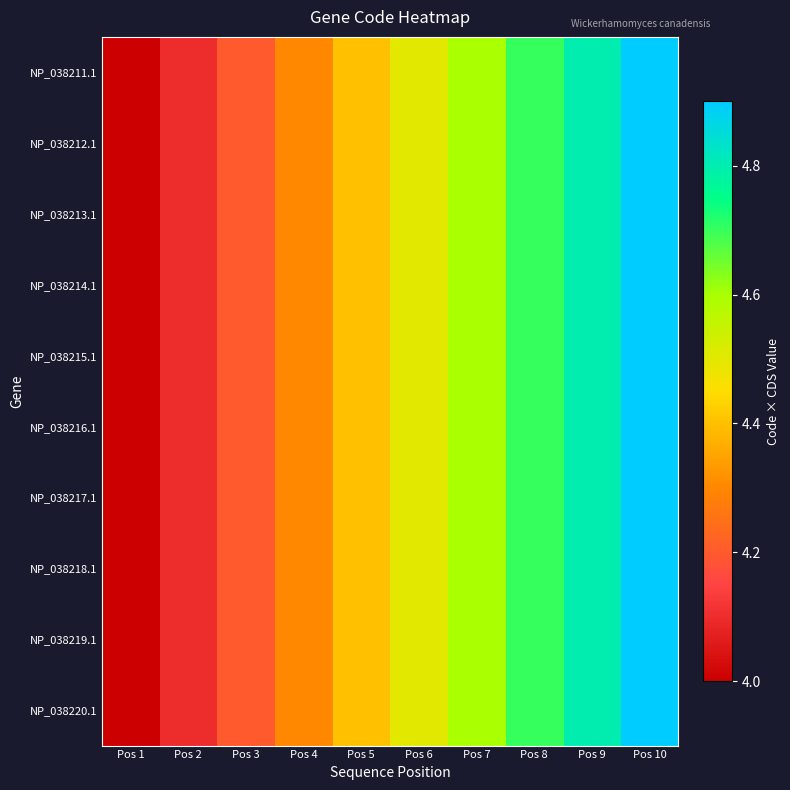

Reading left to right, list all the values displayed in this chart.

NP_038211.1: Pos 1=4.0	Pos 2=4.1	Pos 3=4.2	Pos 4=4.3	Pos 5=4.4	Pos 6=4.5	Pos 7=4.6	Pos 8=4.7	Pos 9=4.8	Pos 10=4.9
NP_038212.1: Pos 1=4.0	Pos 2=4.1	Pos 3=4.2	Pos 4=4.3	Pos 5=4.4	Pos 6=4.5	Pos 7=4.6	Pos 8=4.7	Pos 9=4.8	Pos 10=4.9
NP_038213.1: Pos 1=4.0	Pos 2=4.1	Pos 3=4.2	Pos 4=4.3	Pos 5=4.4	Pos 6=4.5	Pos 7=4.6	Pos 8=4.7	Pos 9=4.8	Pos 10=4.9
NP_038214.1: Pos 1=4.0	Pos 2=4.1	Pos 3=4.2	Pos 4=4.3	Pos 5=4.4	Pos 6=4.5	Pos 7=4.6	Pos 8=4.7	Pos 9=4.8	Pos 10=4.9
NP_038215.1: Pos 1=4.0	Pos 2=4.1	Pos 3=4.2	Pos 4=4.3	Pos 5=4.4	Pos 6=4.5	Pos 7=4.6	Pos 8=4.7	Pos 9=4.8	Pos 10=4.9
NP_038216.1: Pos 1=4.0	Pos 2=4.1	Pos 3=4.2	Pos 4=4.3	Pos 5=4.4	Pos 6=4.5	Pos 7=4.6	Pos 8=4.7	Pos 9=4.8	Pos 10=4.9
NP_038217.1: Pos 1=4.0	Pos 2=4.1	Pos 3=4.2	Pos 4=4.3	Pos 5=4.4	Pos 6=4.5	Pos 7=4.6	Pos 8=4.7	Pos 9=4.8	Pos 10=4.9
NP_038218.1: Pos 1=4.0	Pos 2=4.1	Pos 3=4.2	Pos 4=4.3	Pos 5=4.4	Pos 6=4.5	Pos 7=4.6	Pos 8=4.7	Pos 9=4.8	Pos 10=4.9
NP_038219.1: Pos 1=4.0	Pos 2=4.1	Pos 3=4.2	Pos 4=4.3	Pos 5=4.4	Pos 6=4.5	Pos 7=4.6	Pos 8=4.7	Pos 9=4.8	Pos 10=4.9
NP_038220.1: Pos 1=4.0	Pos 2=4.1	Pos 3=4.2	Pos 4=4.3	Pos 5=4.4	Pos 6=4.5	Pos 7=4.6	Pos 8=4.7	Pos 9=4.8	Pos 10=4.9